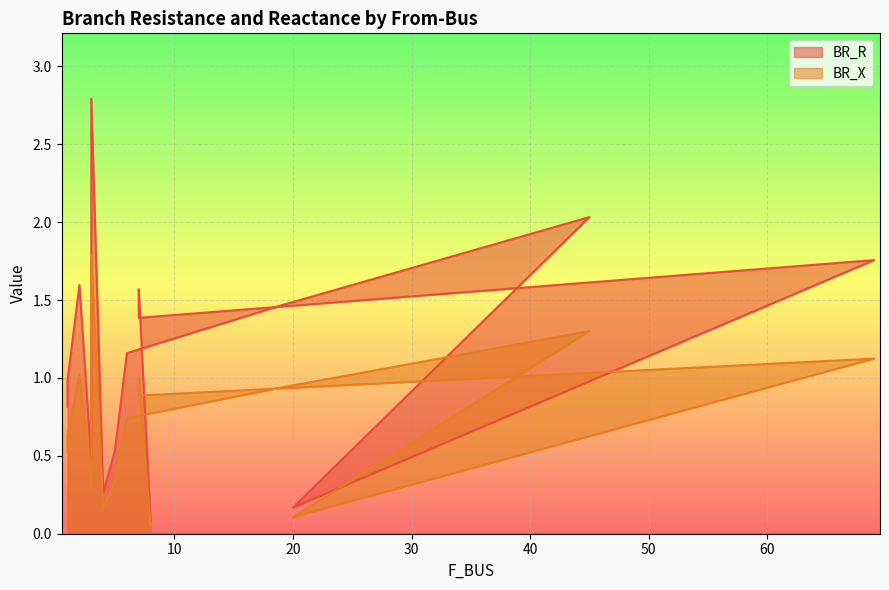

Which series has the largest total across all categories?

BR_R